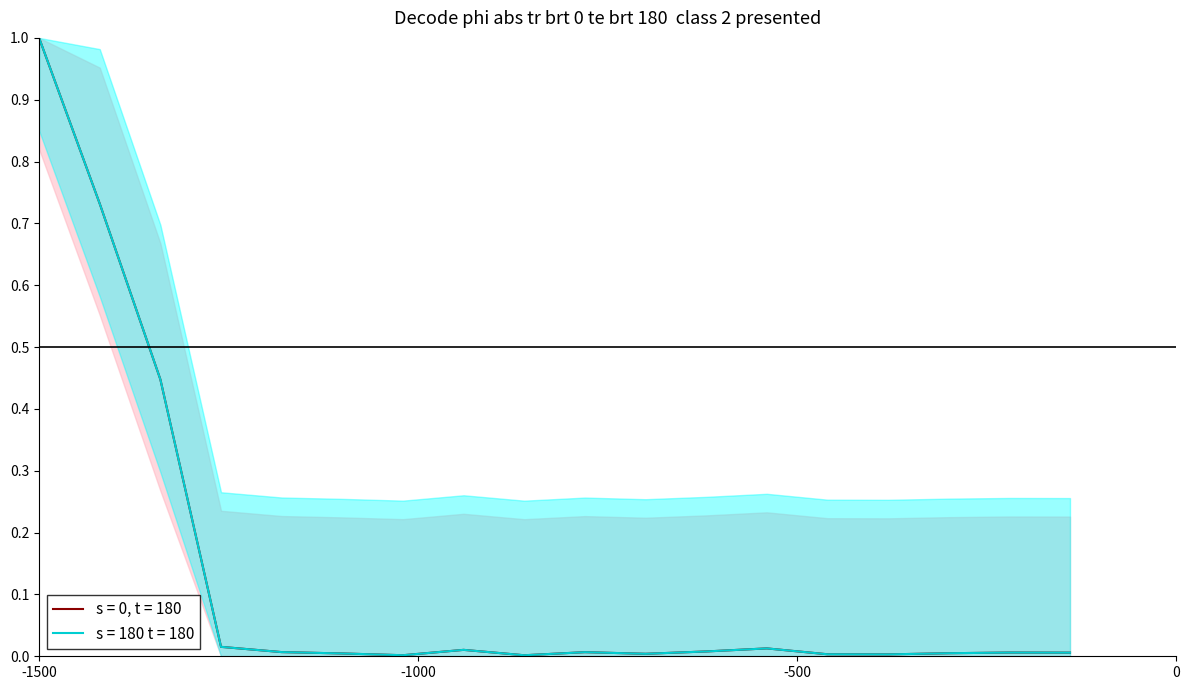

Does the chart display data point markers on the line(s)?

No